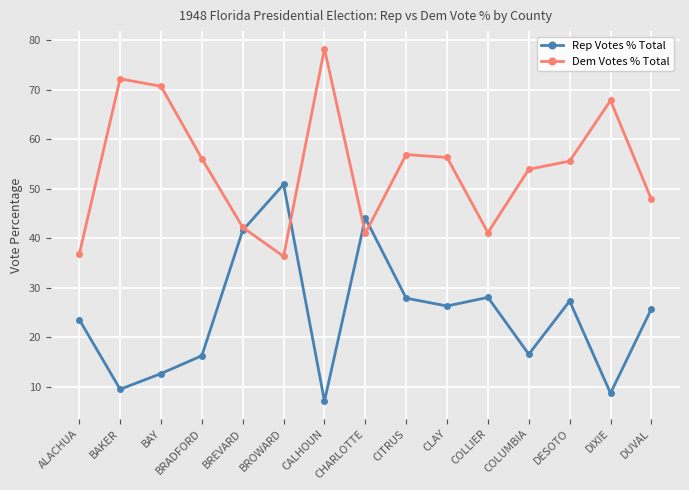

What are all the series names shown in the legend?

Rep Votes % Total, Dem Votes % Total